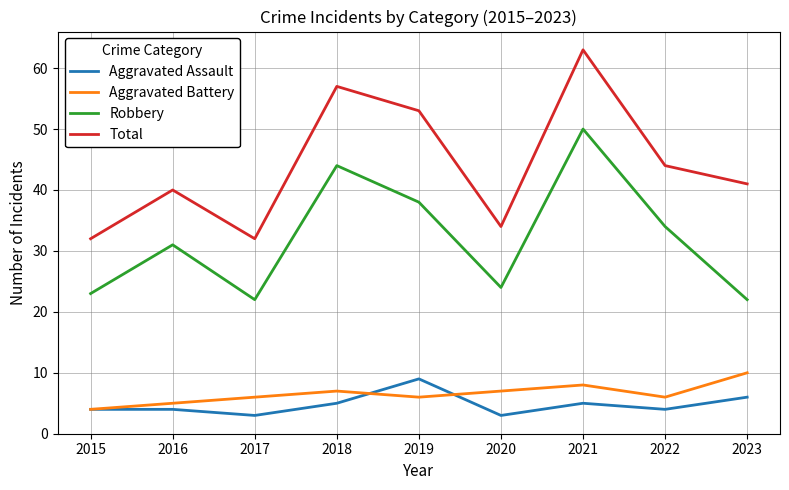

True or false: Aggravated Battery and Total intersect in this chart.

False